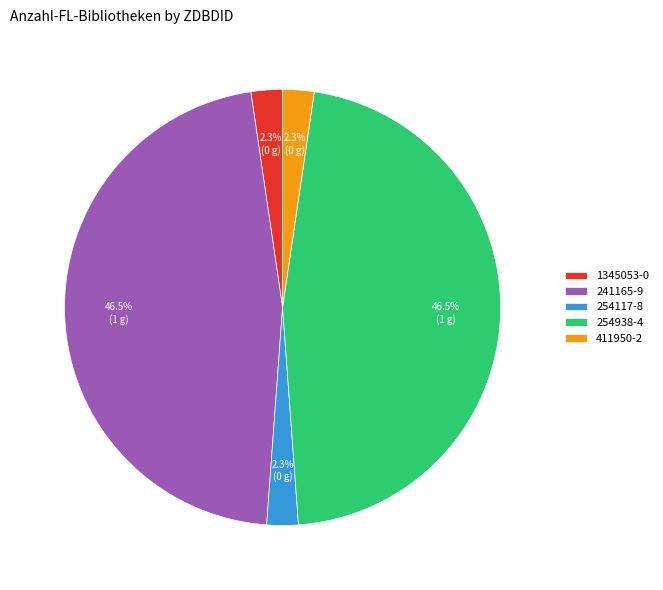

Is there any slice that represents more than half of the pie?

No